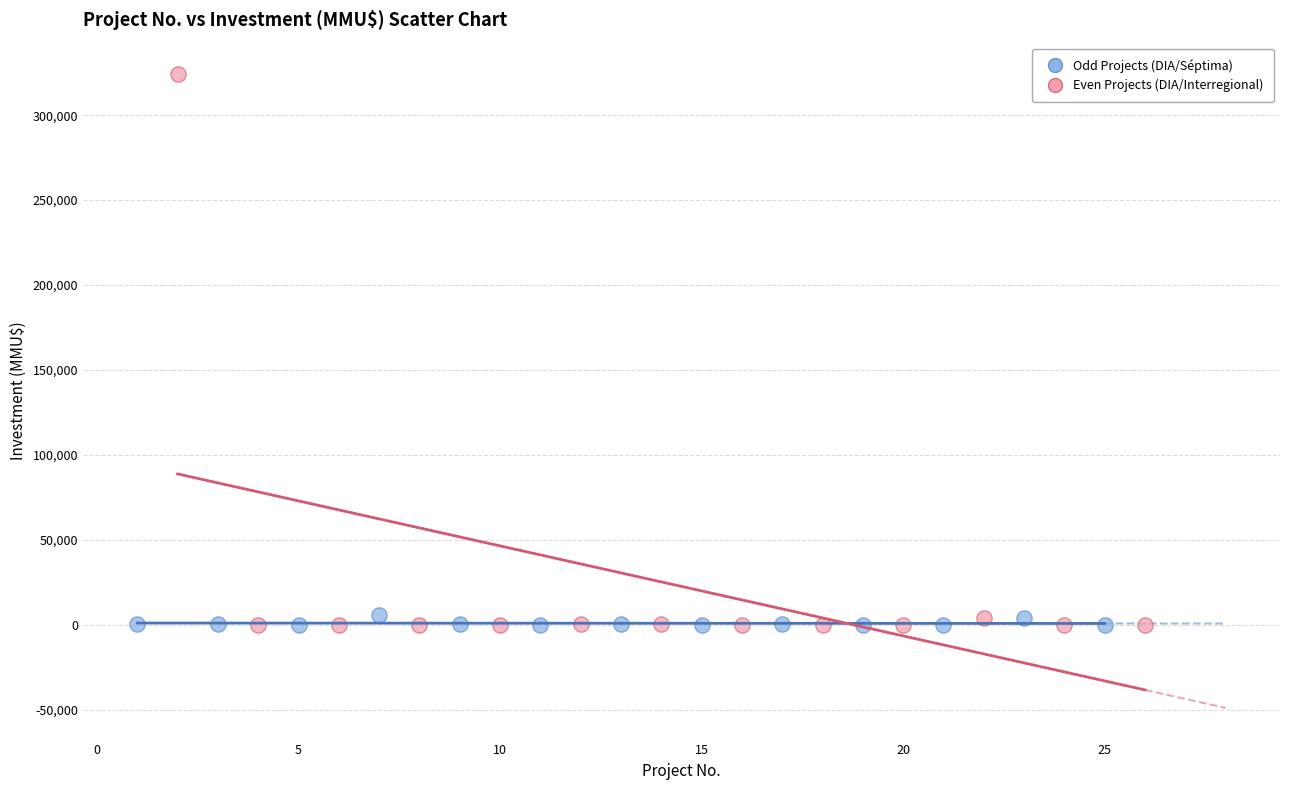

Which series has the widest spread of Y values?

Even Projects (DIA/Interregional)